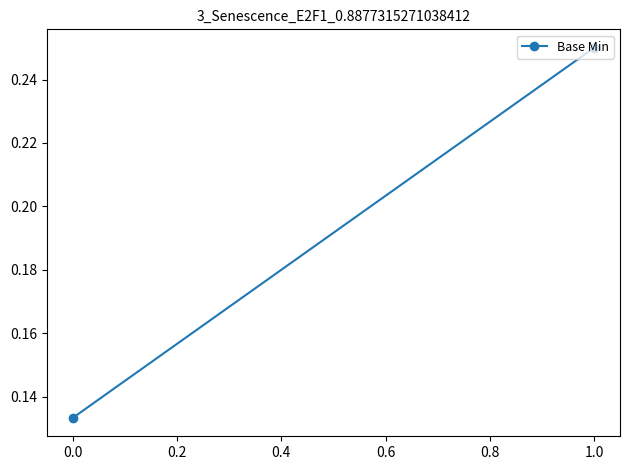

What is the average value?

0.2